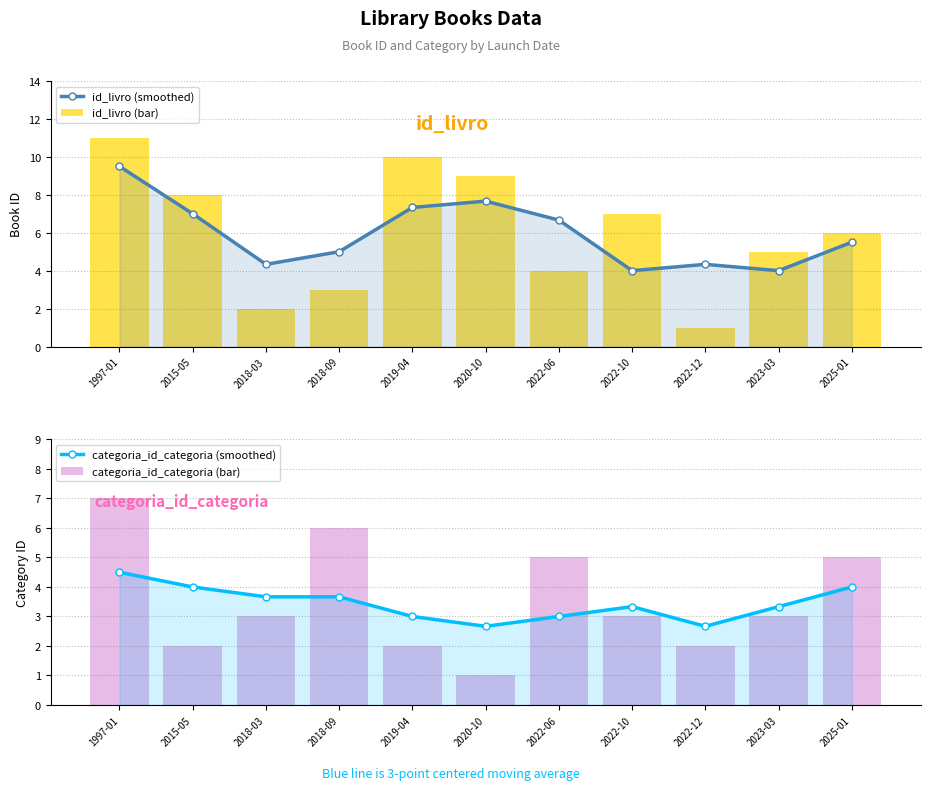

Which series has the widest spread of values?

id_livro (bar)